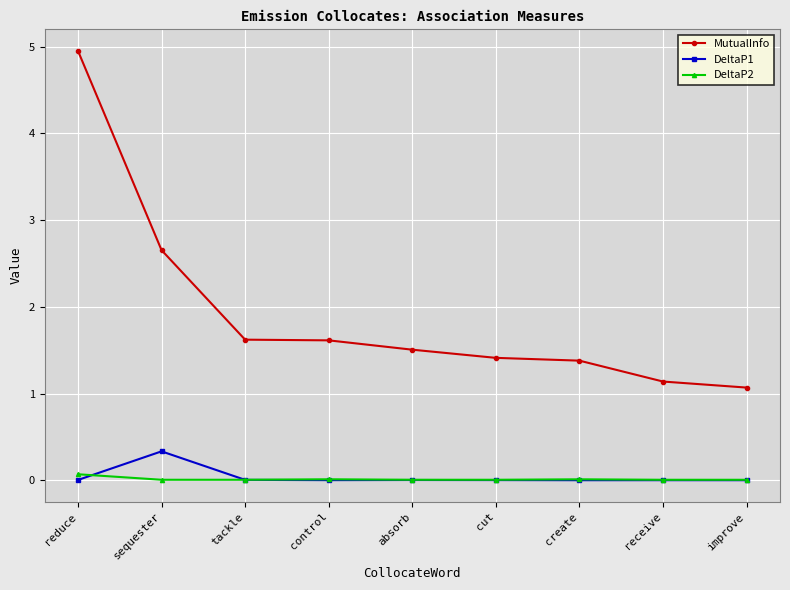

What position from the left is tackle?

3